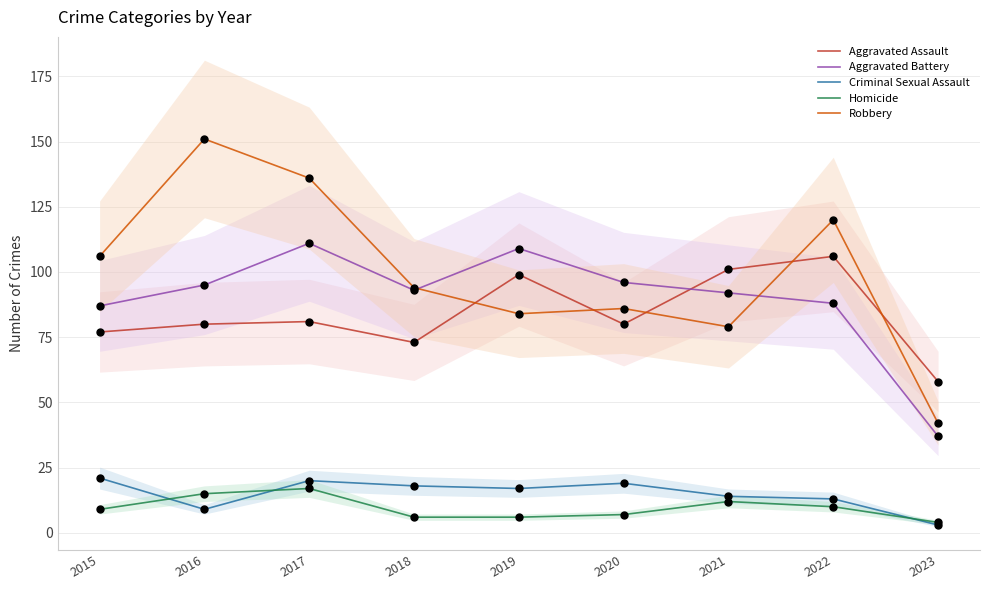

Is the value of Aggravated Battery at 2020 greater than the value of Homicide at 2019?

Yes